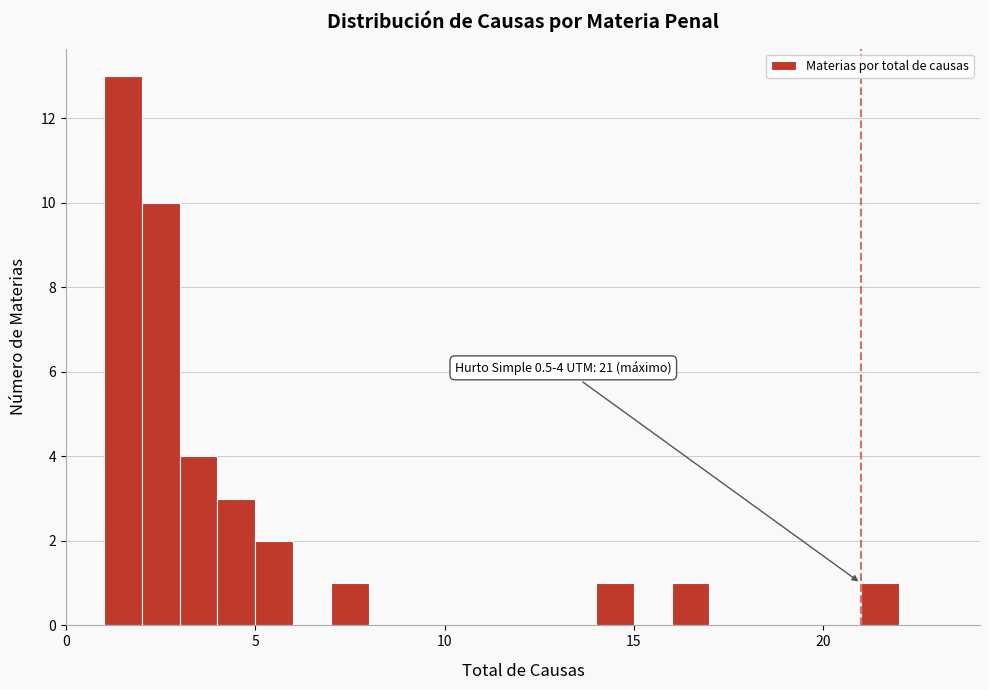

Around what value on the x-axis is the tallest bar? Give the approximate position of its centre, as read against the axis.

1.5